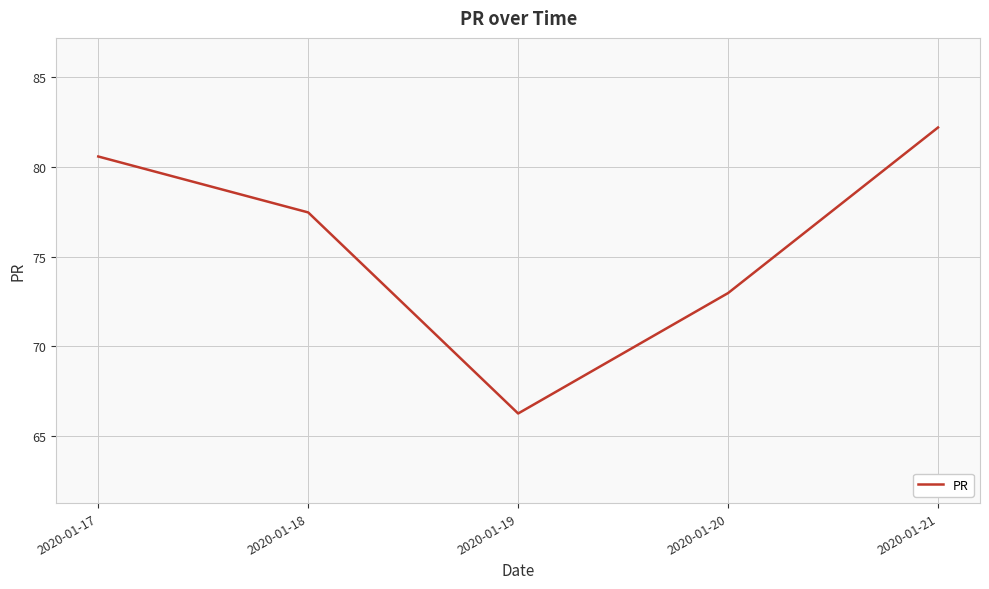

Reading right to left, extract all data points from this chart.

2020-01-21=82.2	2020-01-20=73.0	2020-01-19=66.2	2020-01-18=77.5	2020-01-17=80.6